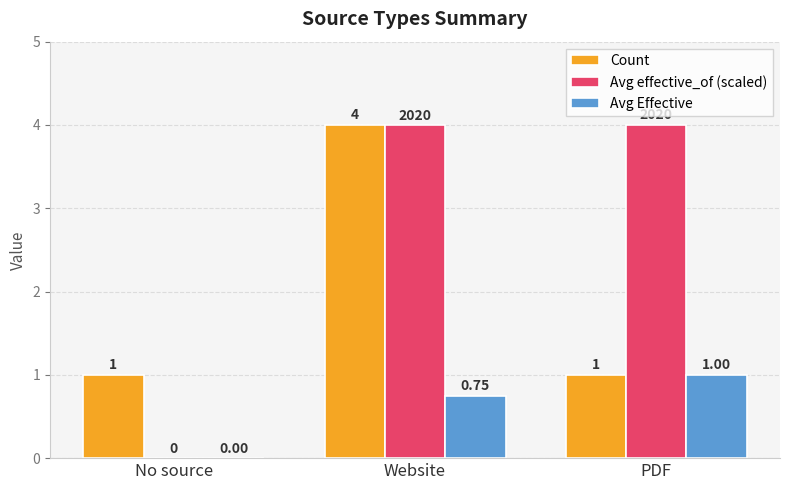

Which series has the largest total across all categories?

Avg effective_of (scaled)